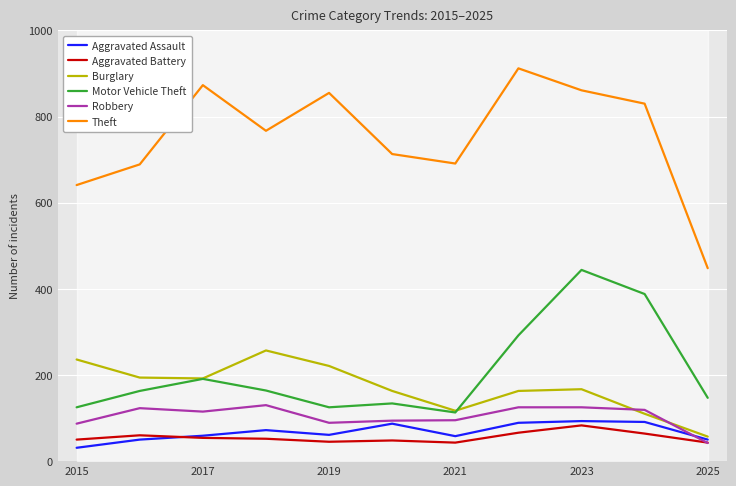

What is the average value of the Aggravated Assault series?

67